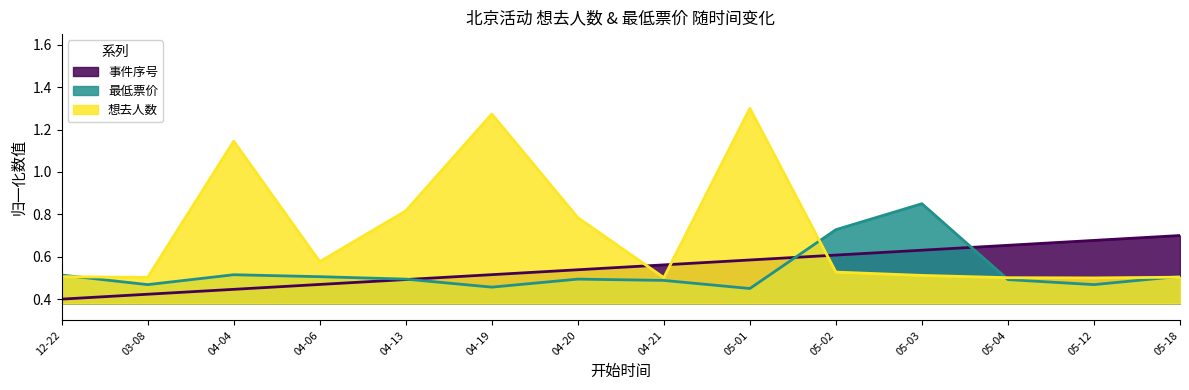

True or false: 想去人数 and 事件序号 cross at least once.

True